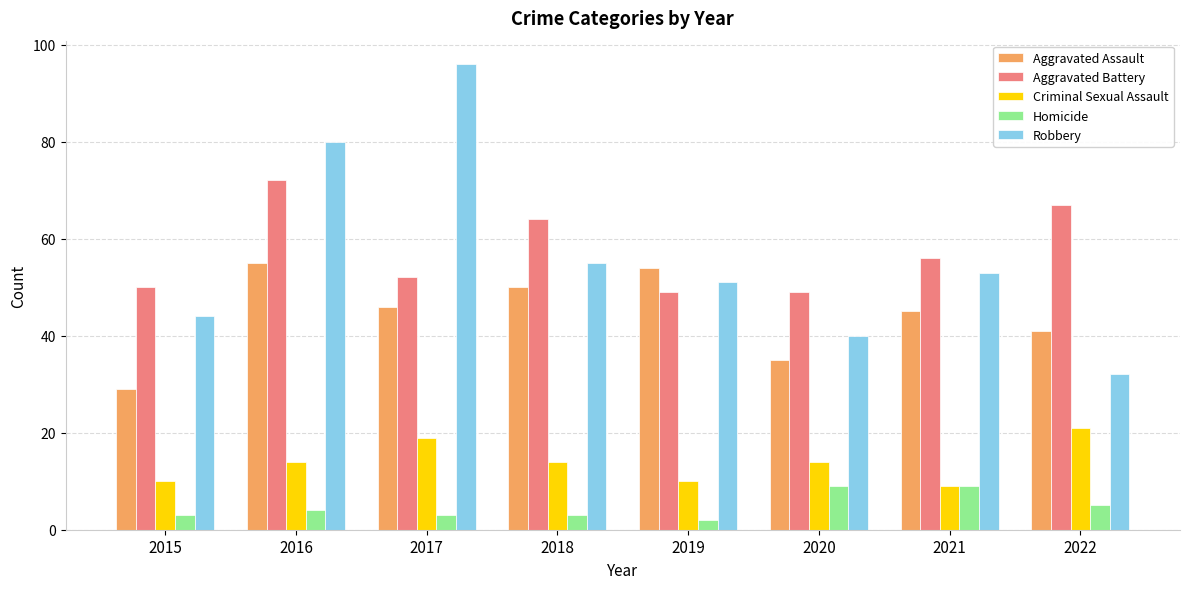

True or false: Aggravated Battery has a value of 78 at 2015.

False